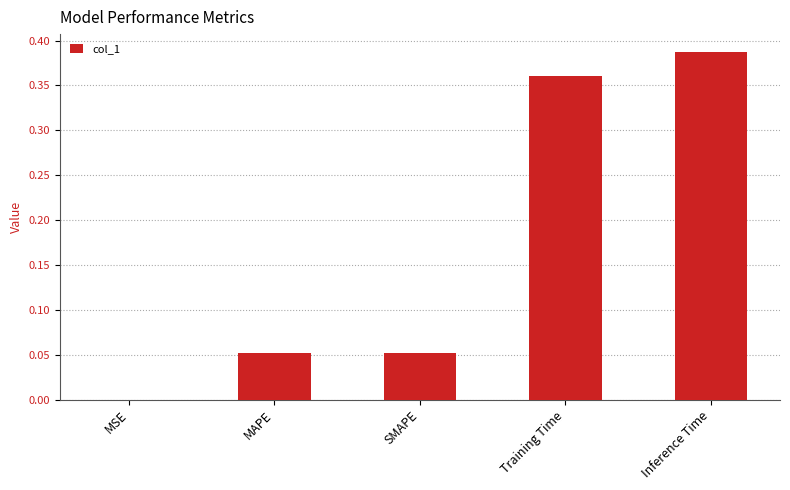

Which has a higher value, Training Time or SMAPE?

Training Time